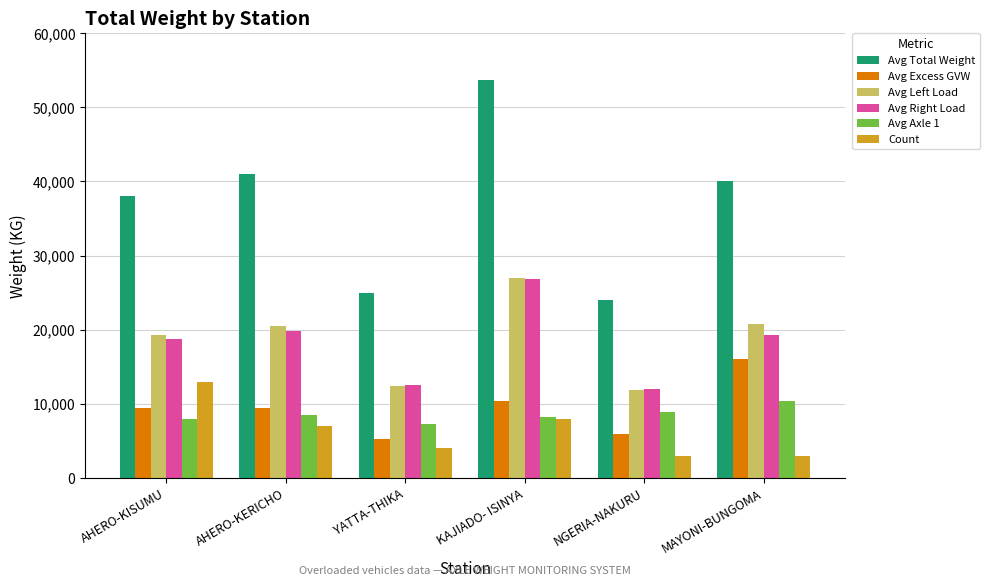

Which label corresponds to the largest value in the chart?

KAJIADO- ISINYA